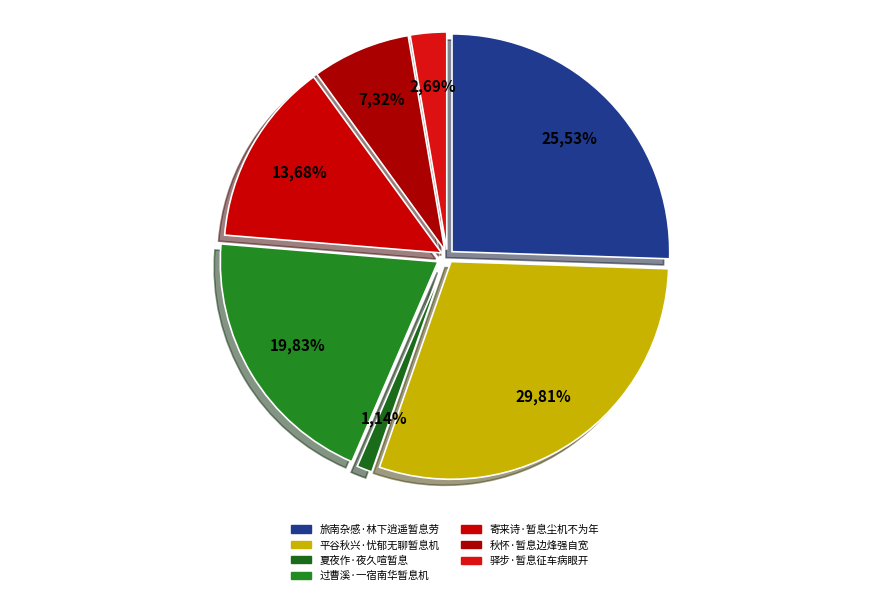

Does any single category account for the majority?

No